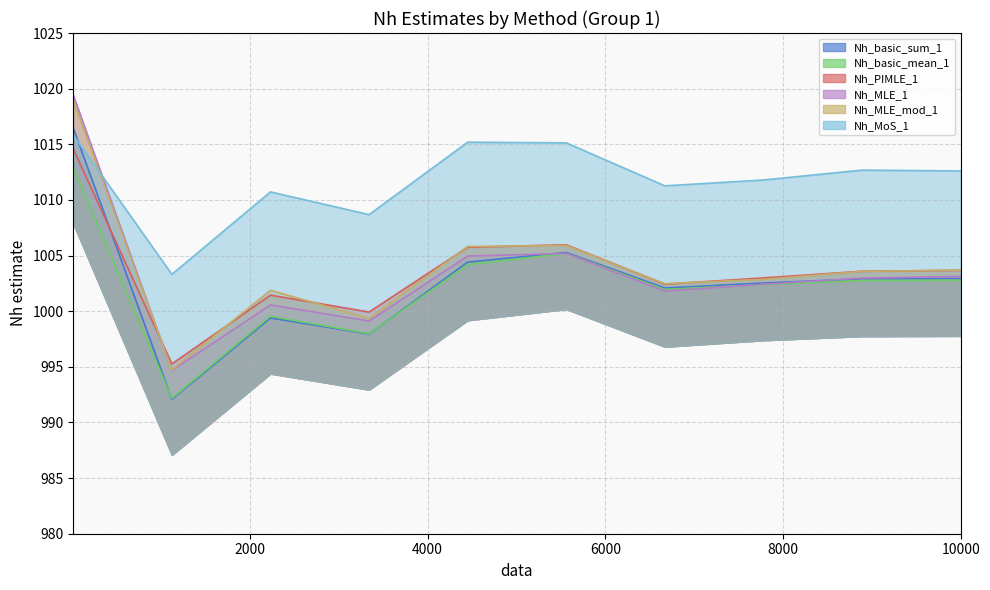

How many series are shown in this chart?

6